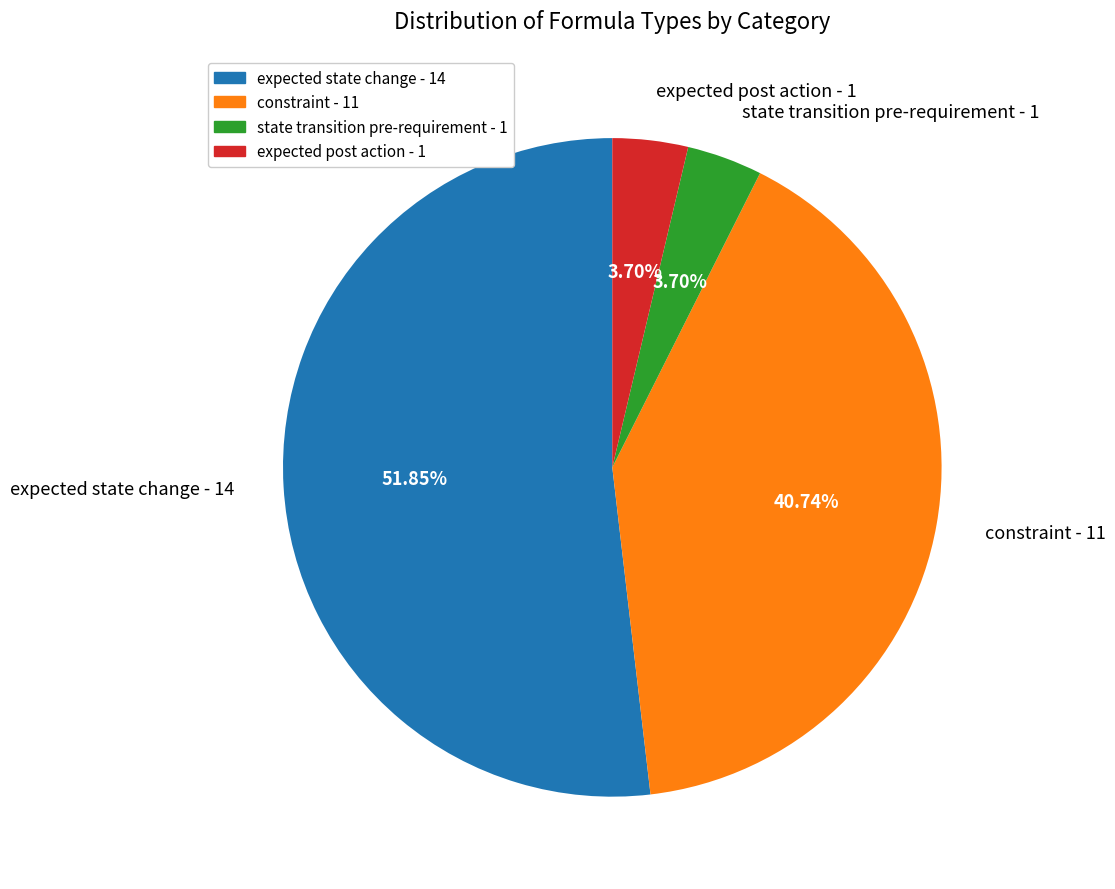

Approximately how many times larger is the value at constraint compared to expected post action?

11.0